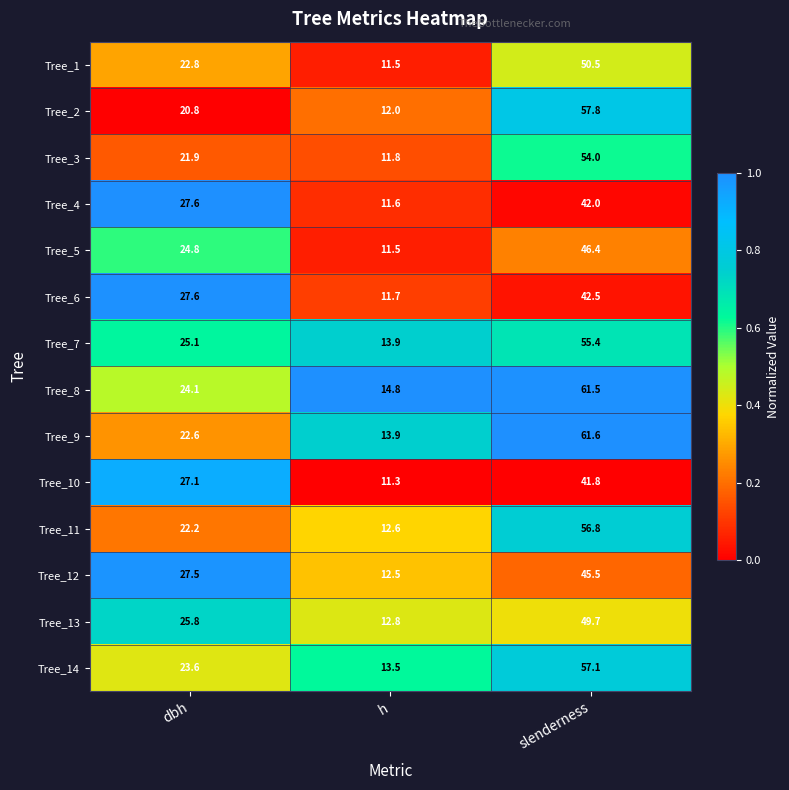

What is the difference between the Tree_8 values at dbh and slenderness?

37.4